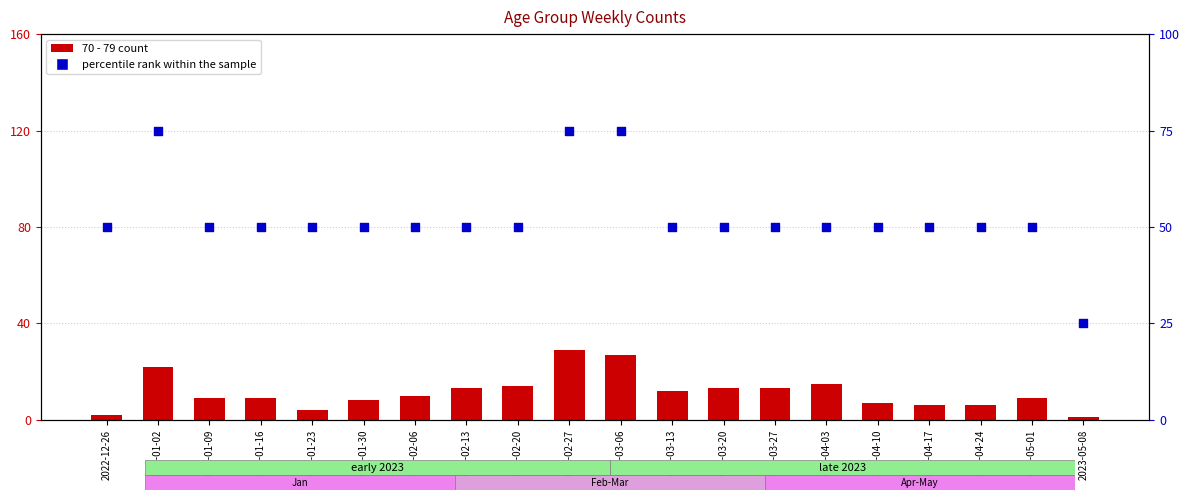

What are all the series names shown in the legend?

70 - 79 count, percentile rank within the sample